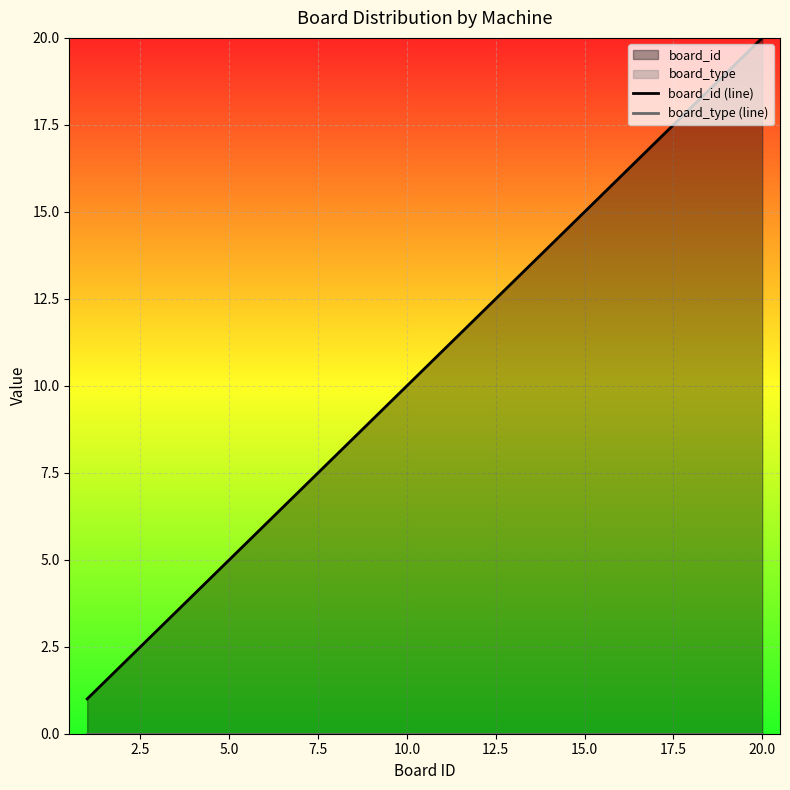

How many values in the board_id (line) series exceed 11?

9